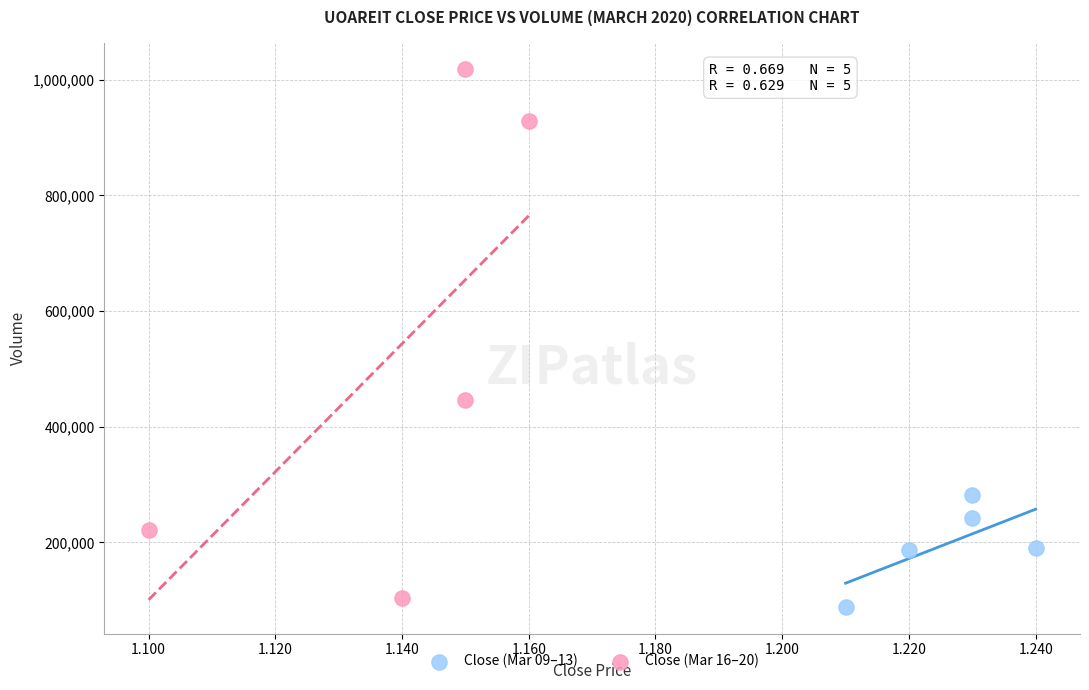

Which series has the widest spread of Y values?

Close (Mar 16–20)